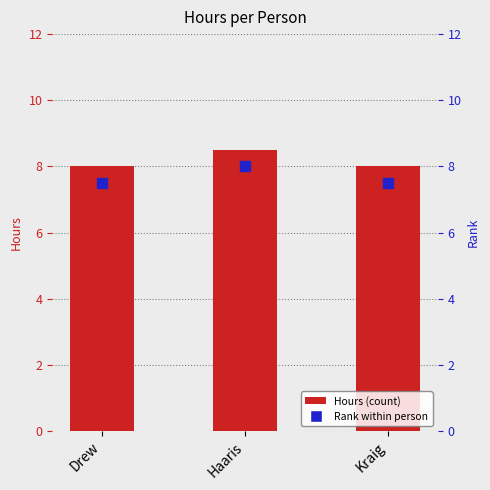

At which label is the value closest to 8?

Drew